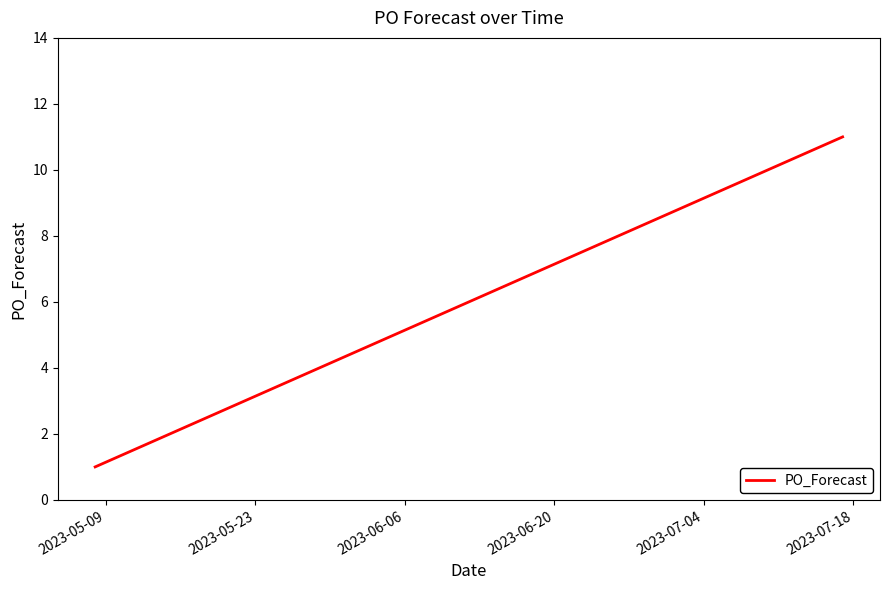

What is the difference between the maximum and minimum values?

10